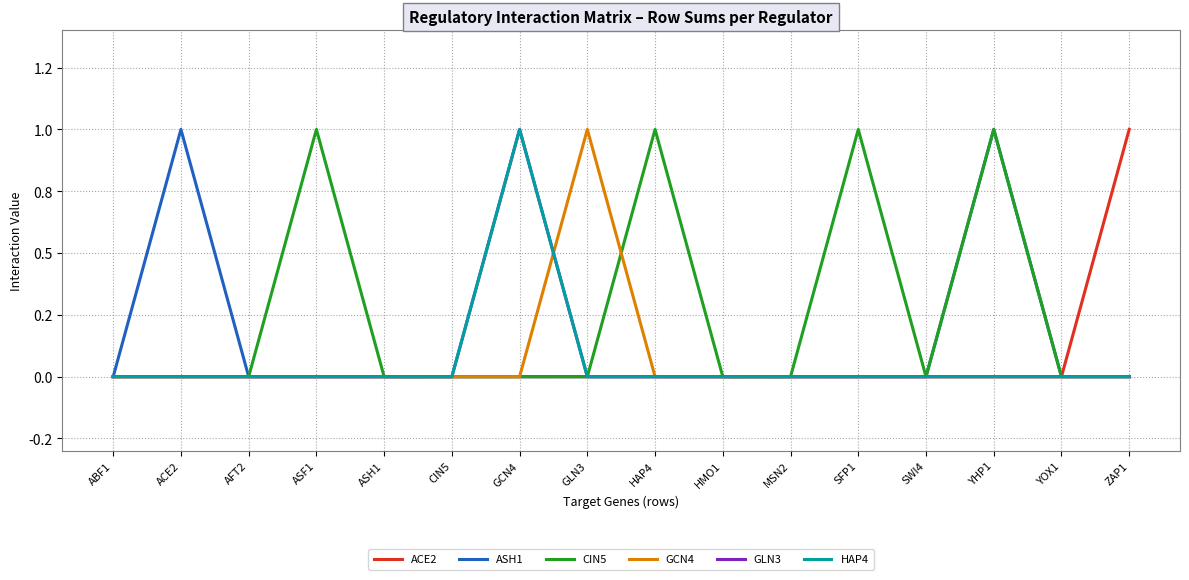

Does the chart have visible grid lines?

Yes